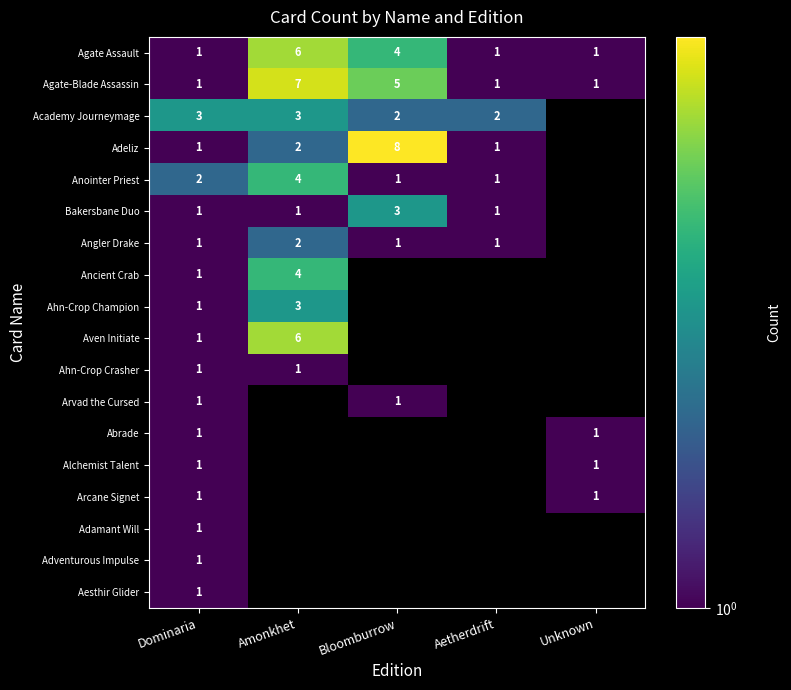

The Anointer Priest series shows 2 at Dominaria. True or false?

True